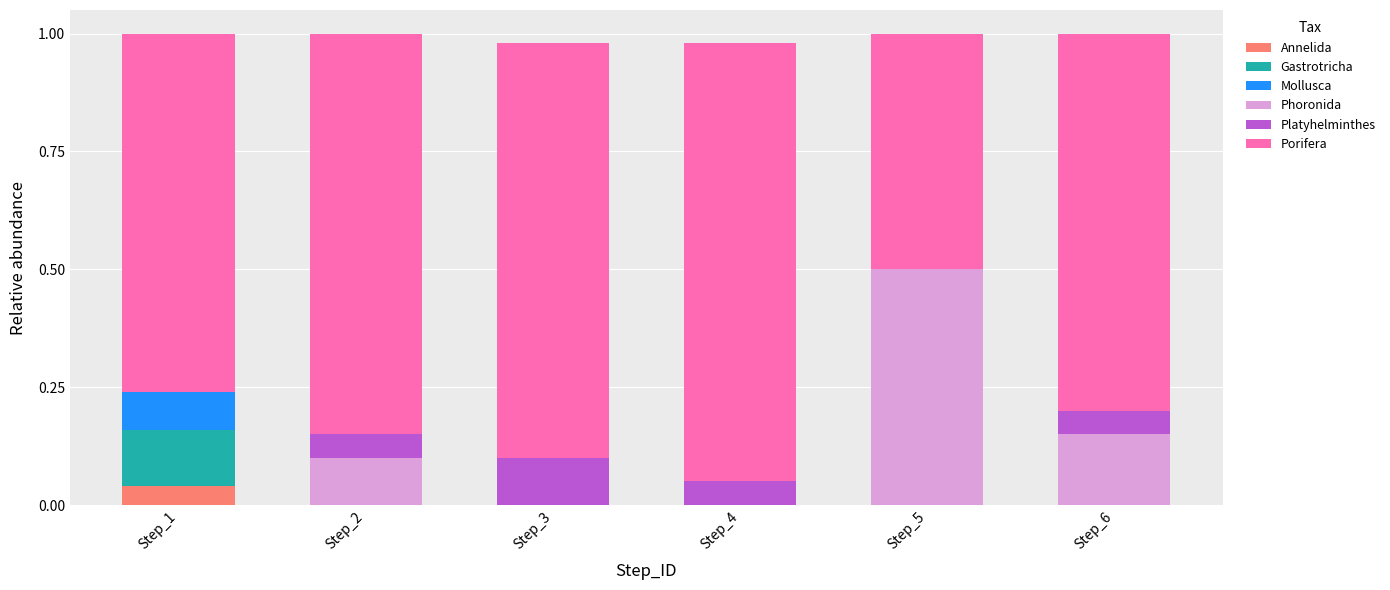

Count the number of categories in the chart.

6